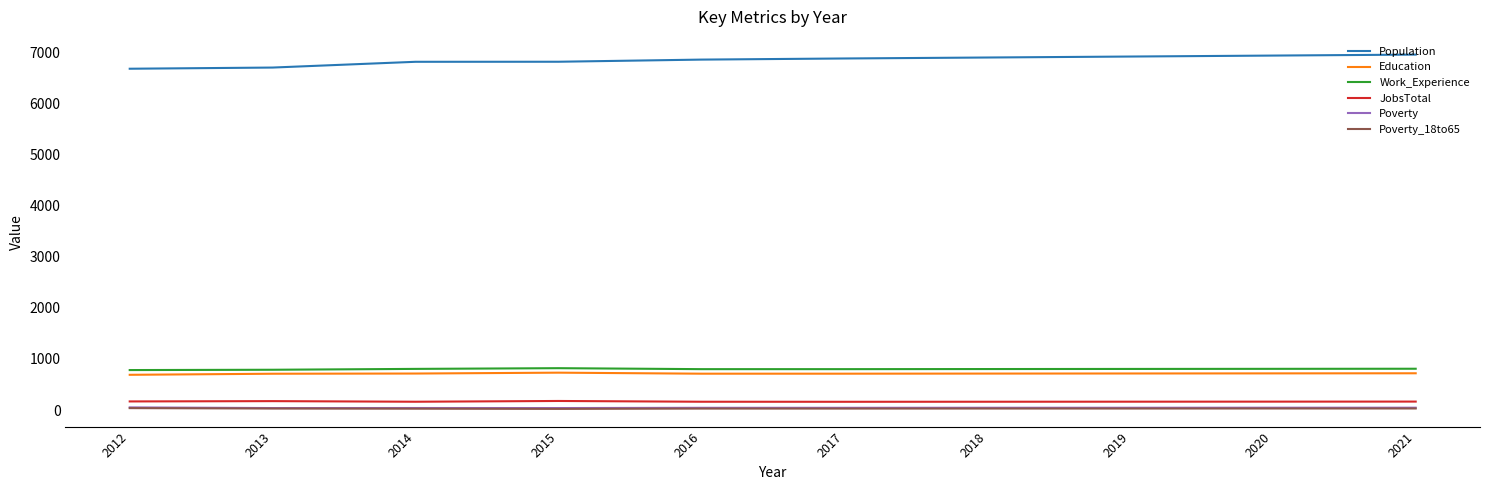

What value does the Education series have at 2013?

711